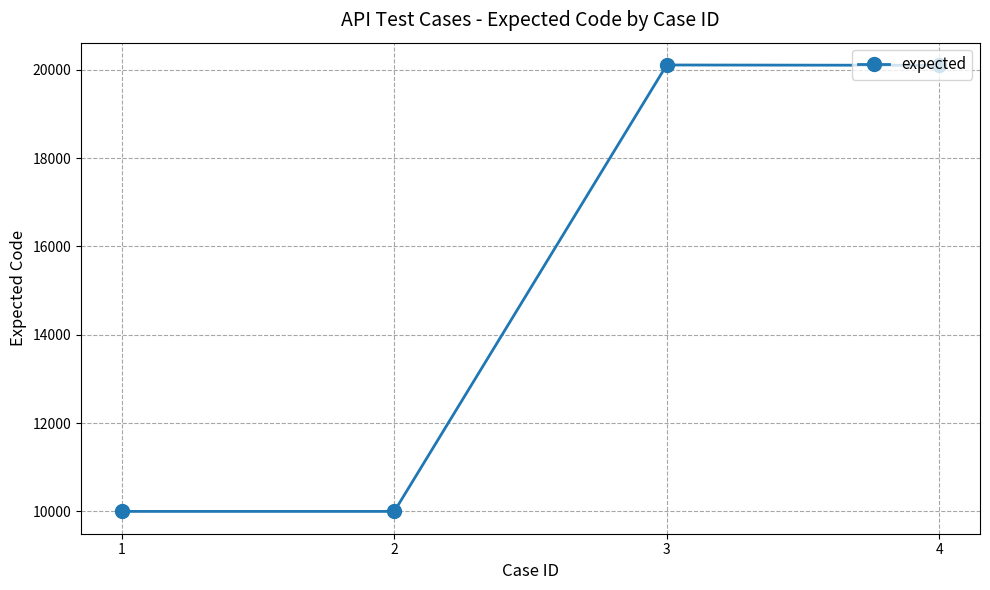

At which category does the data reach its first local peak?

3